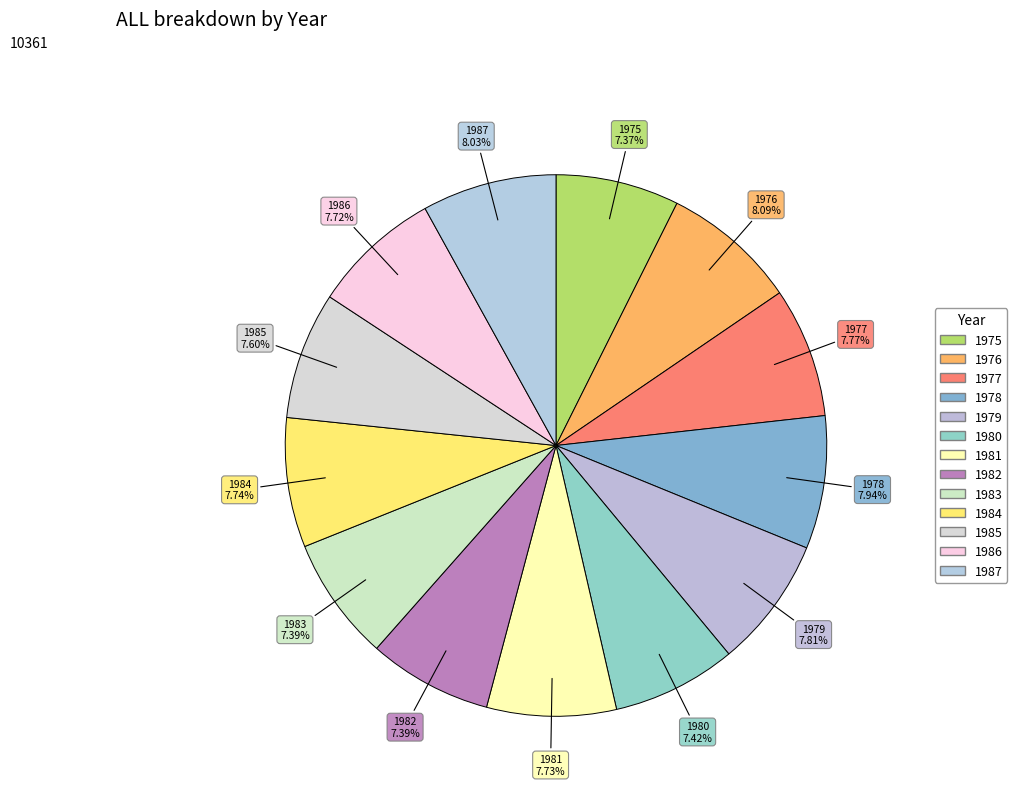

The 1975 slice represents 14% of the pie. True or false?

False